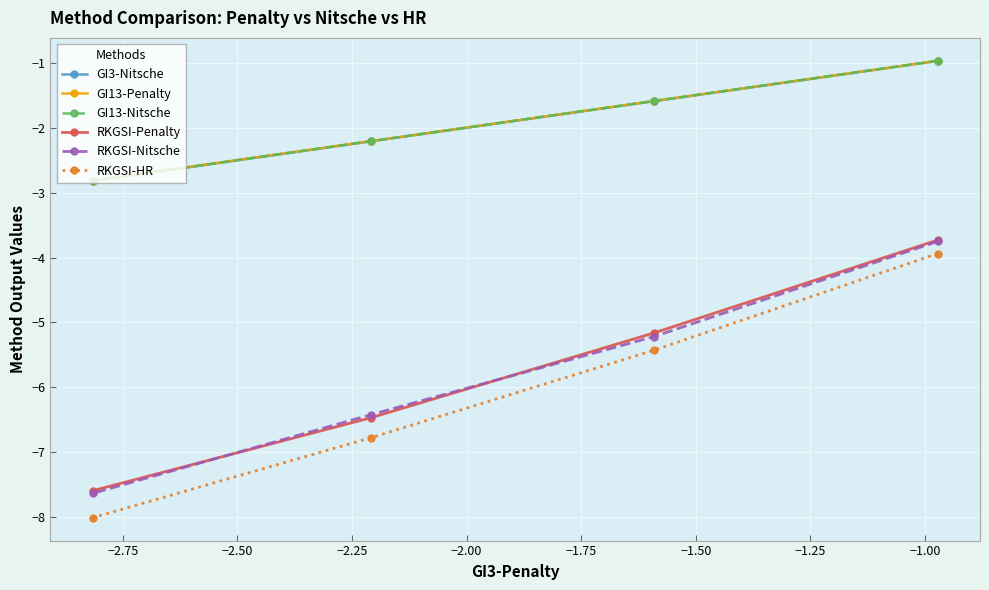

At how many categories does at least one series exceed -3?

4